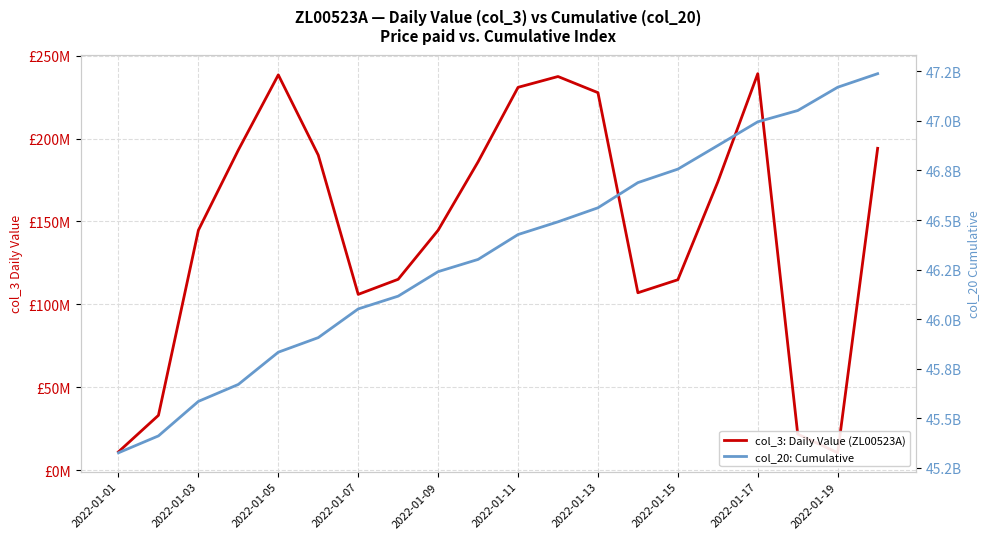

True or false: col_20: Cumulative and col_3: Daily Value (ZL00523A) cross at least once.

False